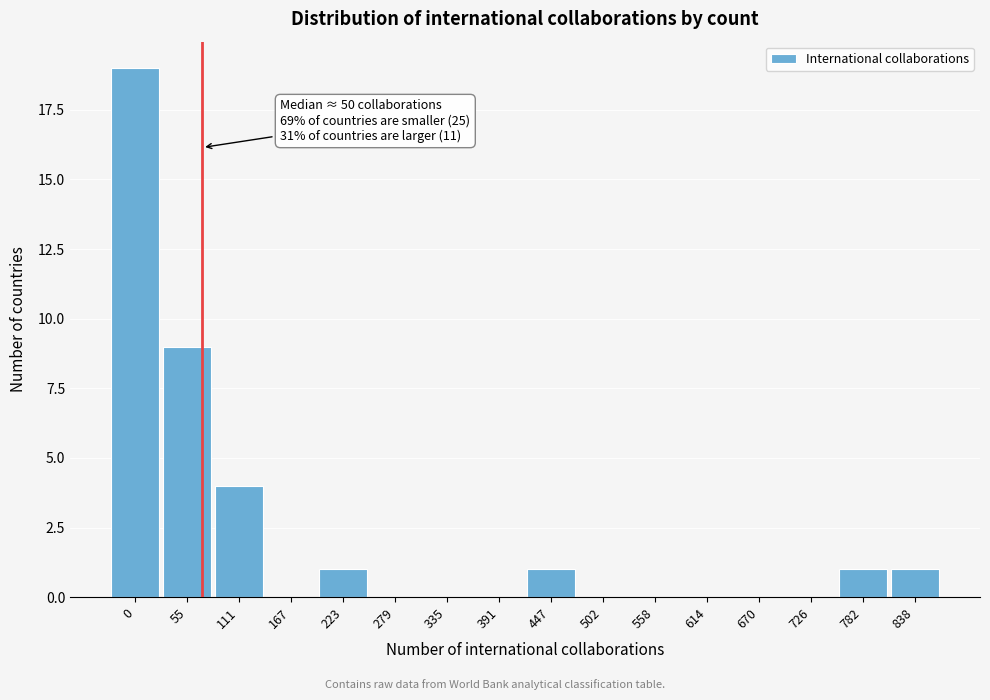

Reading left to right, transcribe all the data shown in this chart.

0=19	55=9	111=4	167=0	223=1	279=0	335=0	391=0	447=1	502=0	558=0	614=0	670=0	726=0	782=1	838=1